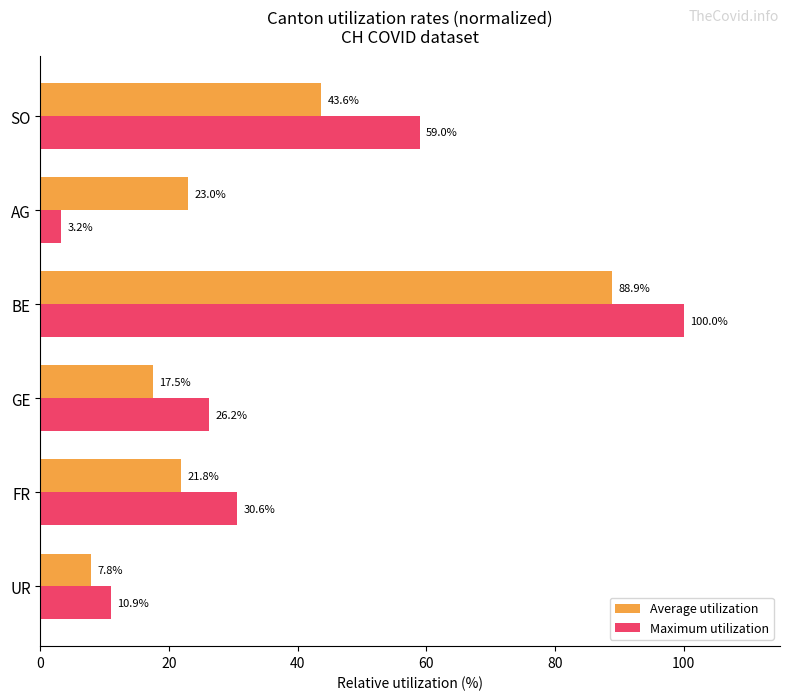

List the series in order of their peak value, lowest first.

Average utilization, Maximum utilization